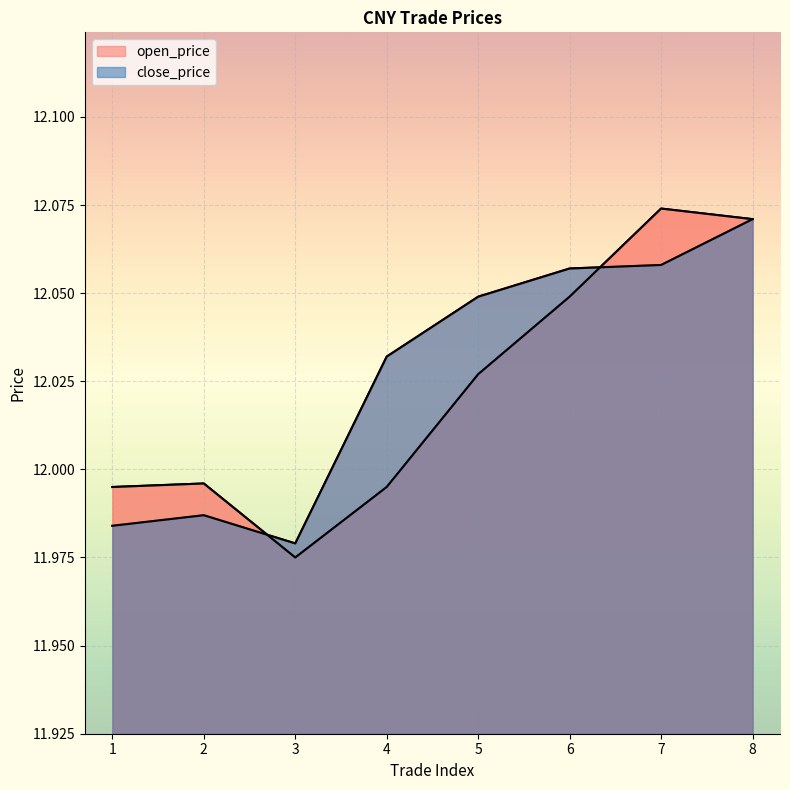

At which label does close_price reach its peak?

8